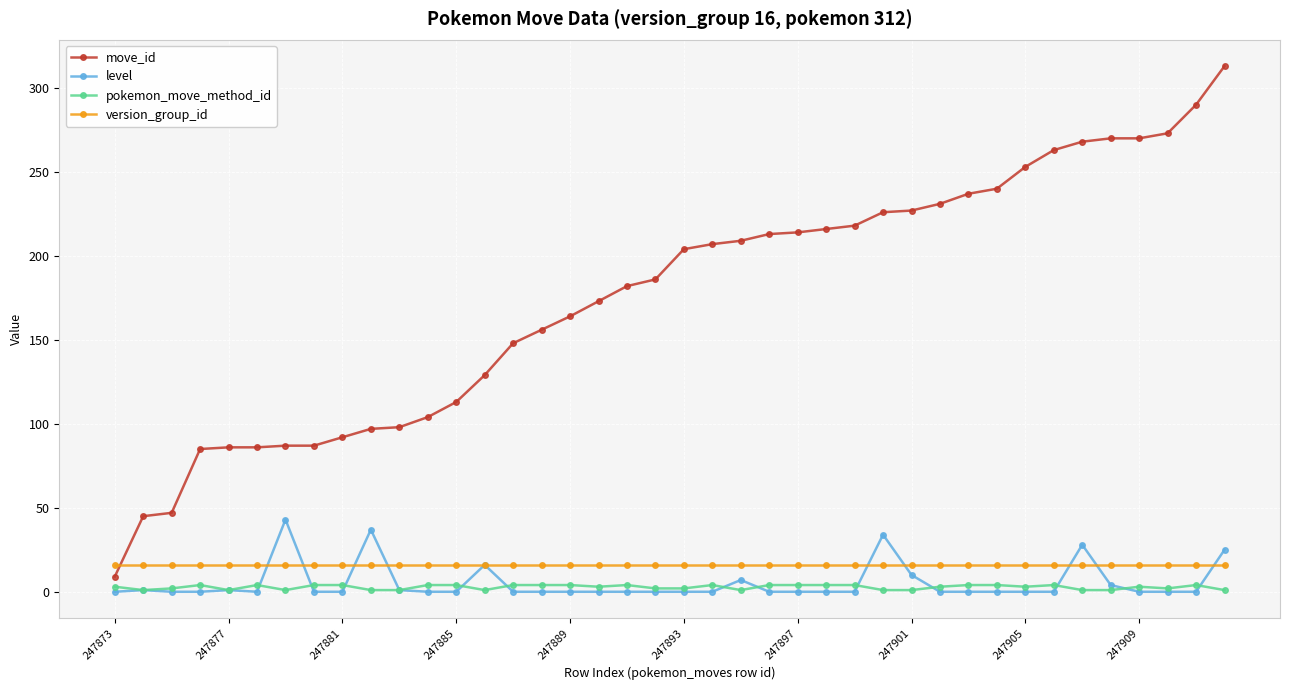

How many data points does each series have?

40